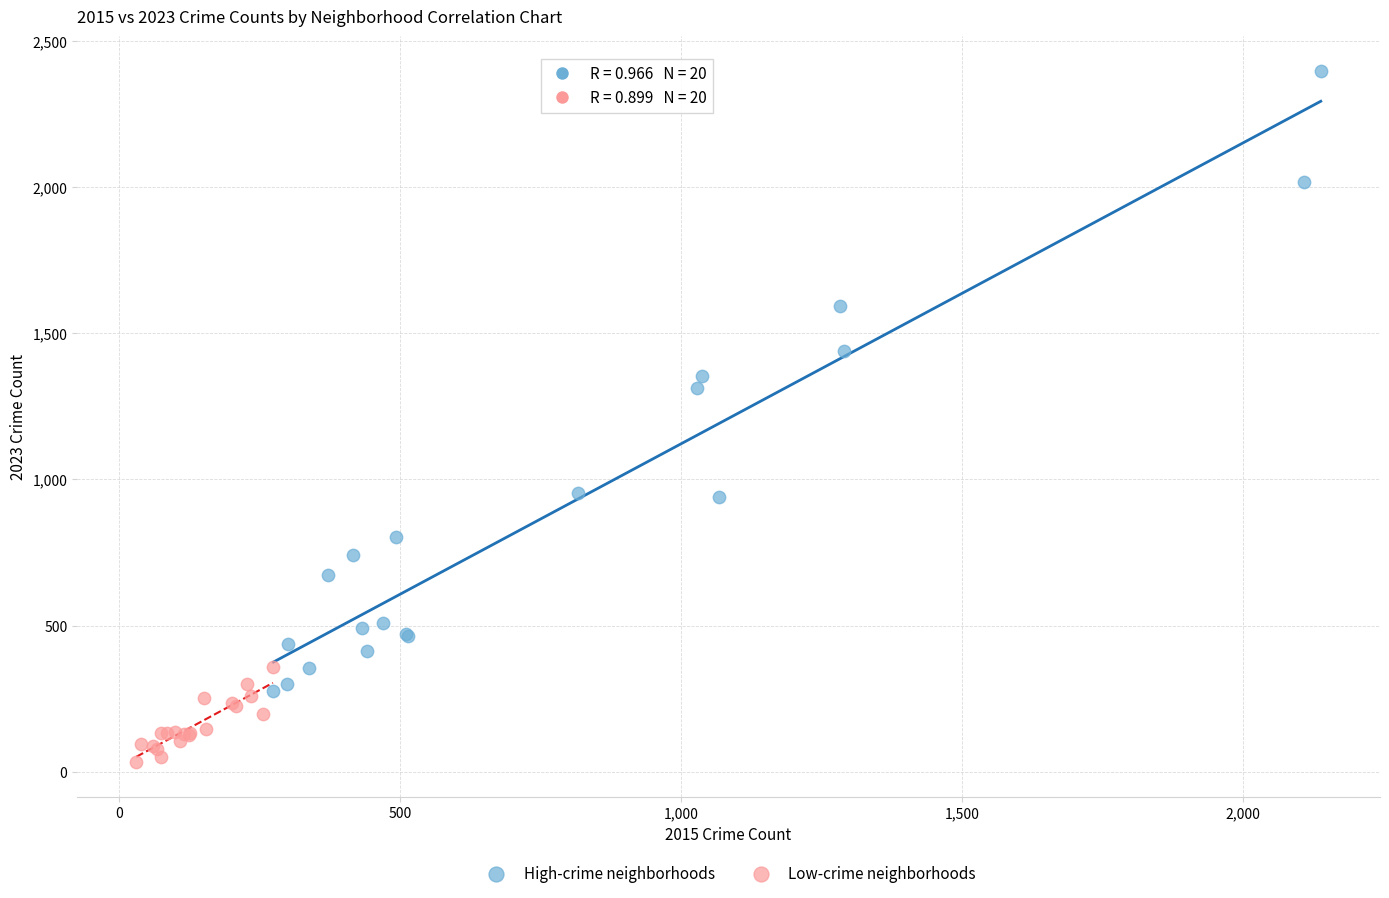

Which series contains the highest Y value?

High-crime neighborhoods